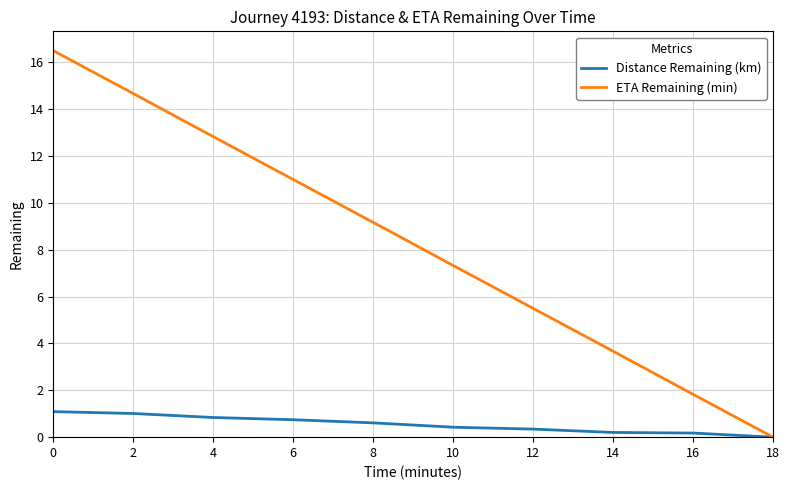

Rank the series by their average value, from highest to lowest.

ETA Remaining (min), Distance Remaining (km)